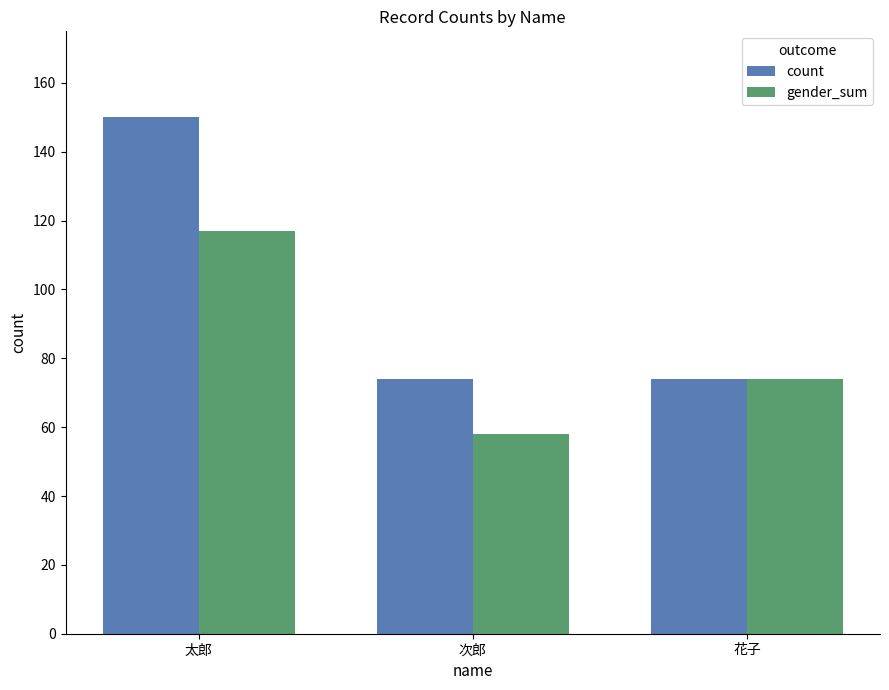

Are the bars horizontal?

No